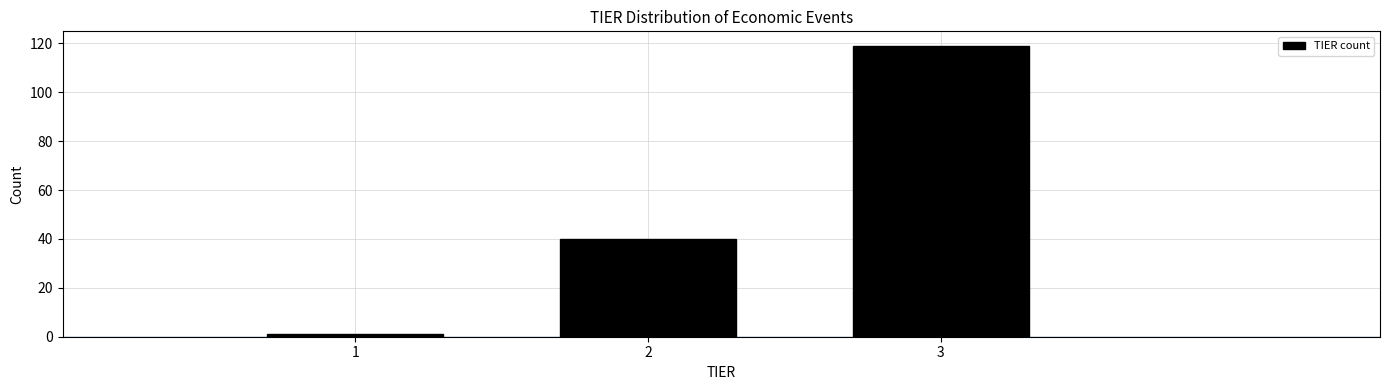

Reading left to right, list all the values displayed in this chart.

1=1	2=40	3=119